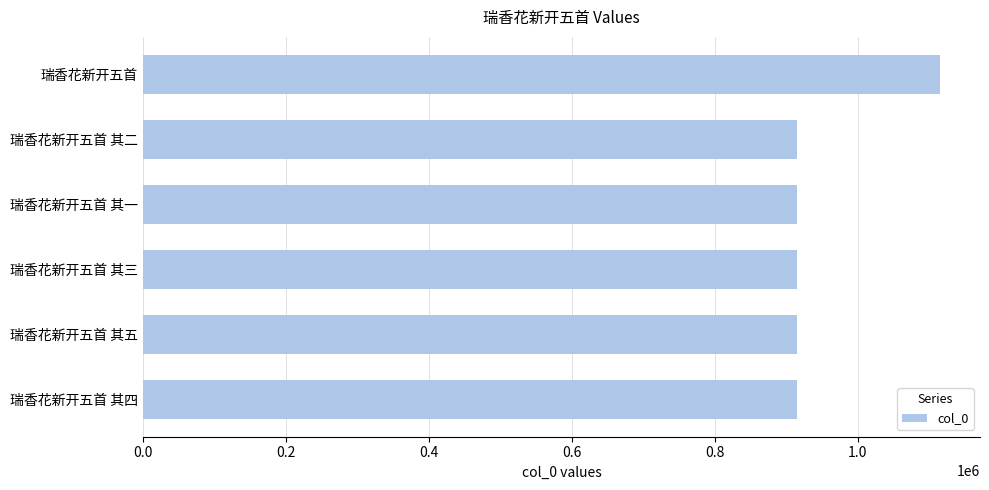

How many bars are there in total?

6